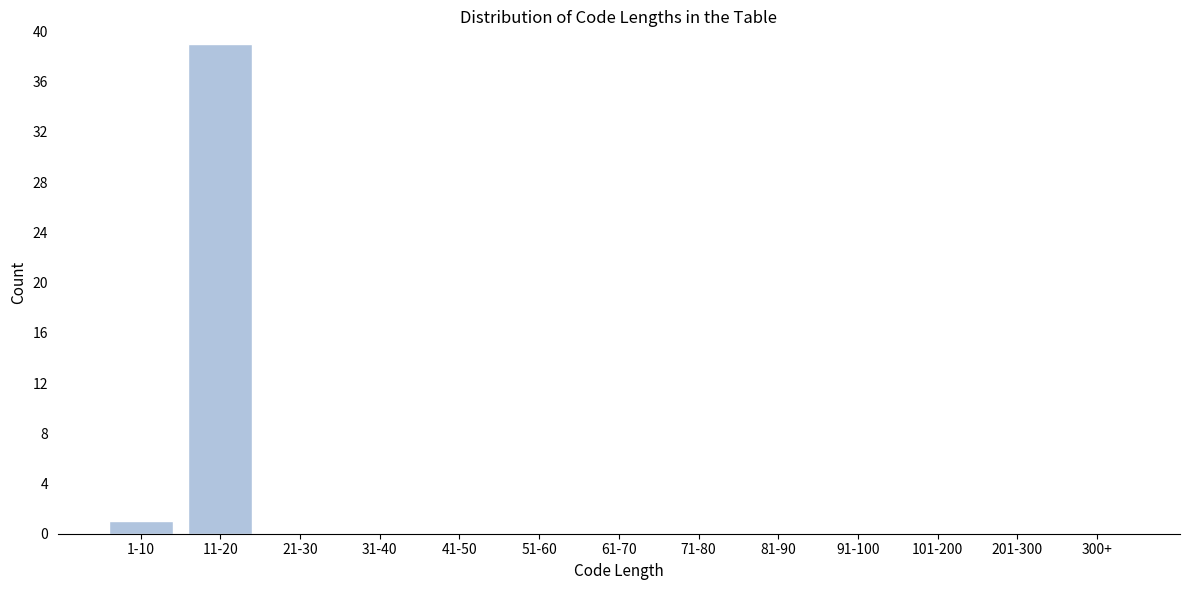

Reading left to right, extract all data points from this chart.

1-10=1	11-20=39	21-30=0	31-40=0	41-50=0	51-60=0	61-70=0	71-80=0	81-90=0	91-100=0	101-200=0	201-300=0	300+=0